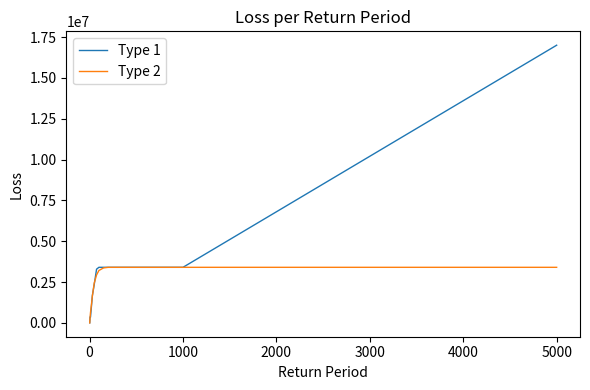

What is the value of the Type 1 point at the 10th from the left?

1666000.0